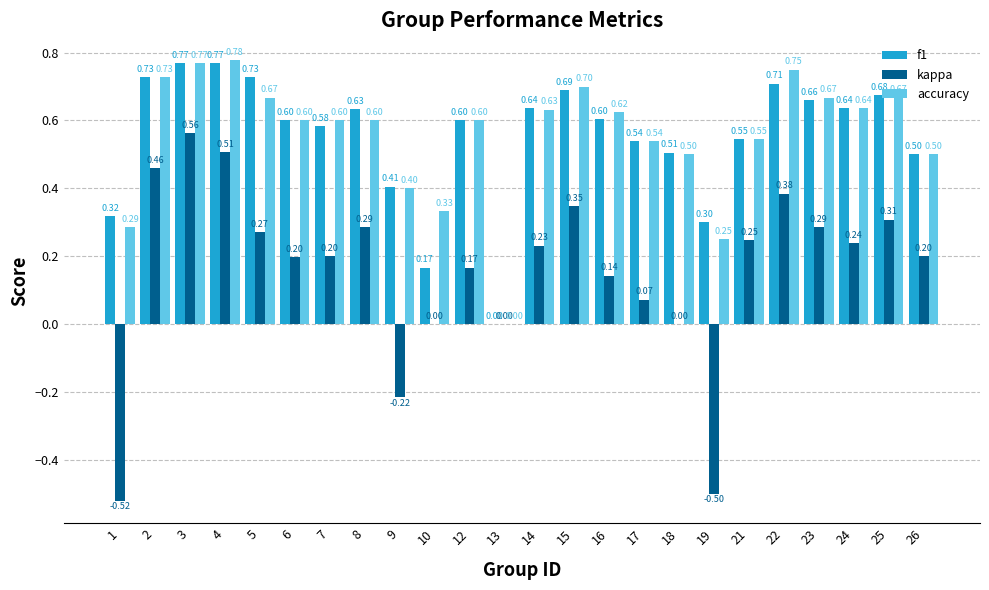

Which series changed the most between 4 and 7?

kappa